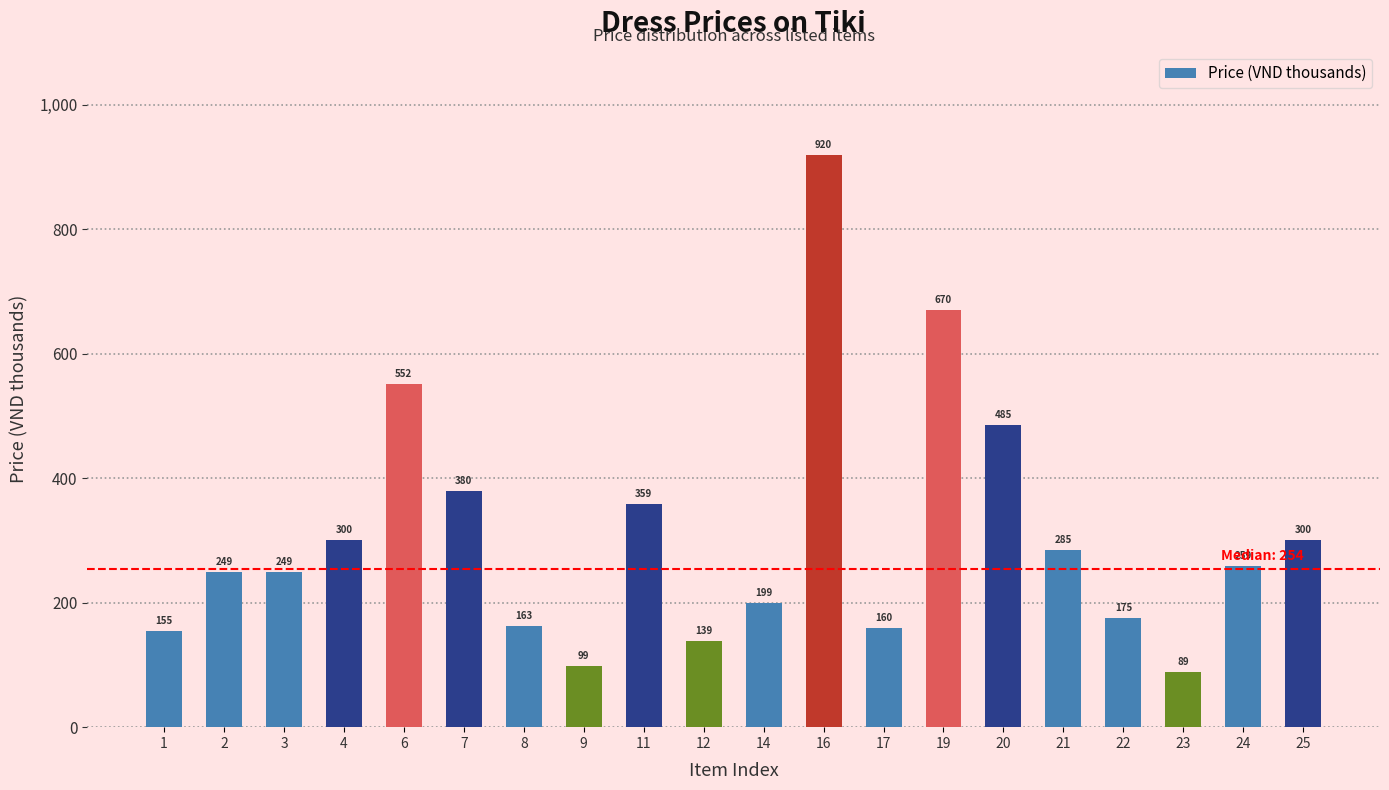

What is the maximum value shown in the chart?

920.0